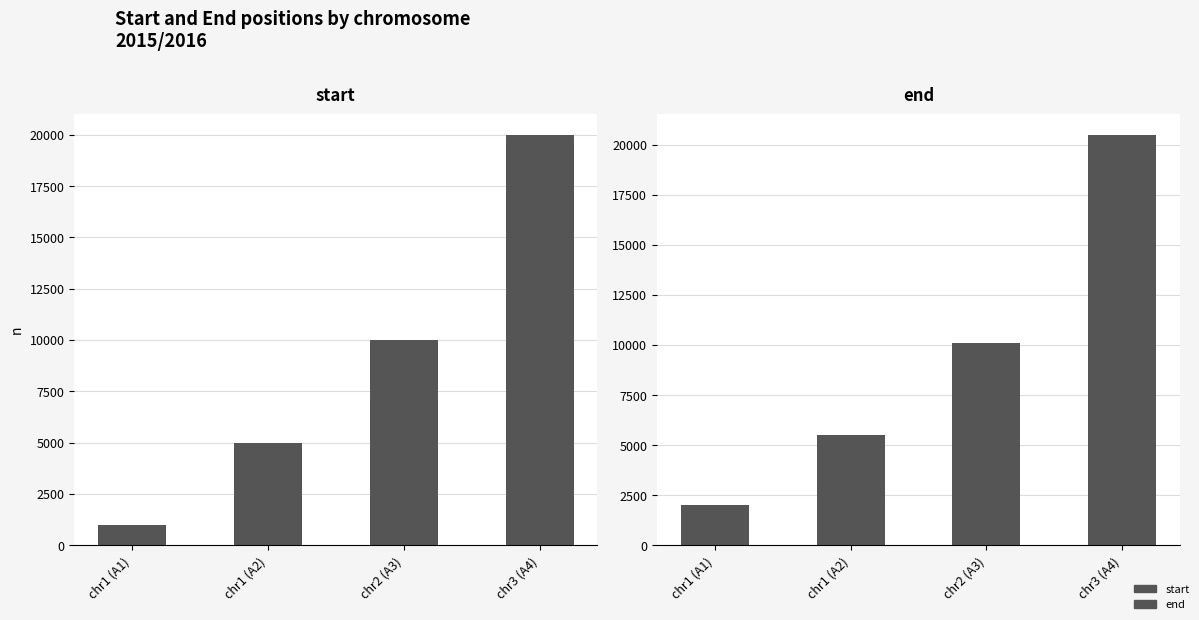

What is the value of the end bar at the 1st from the left?

2000